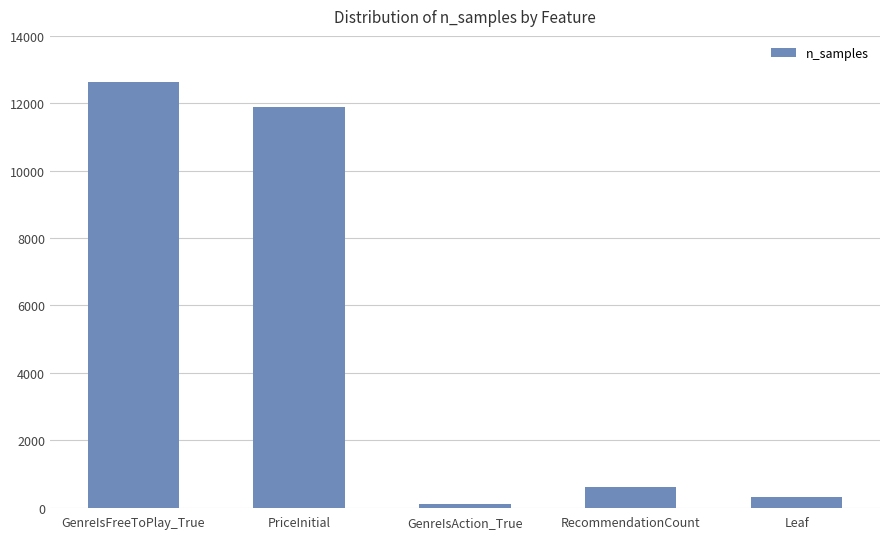

List the labels in order of value, largest first.

GenreIsFreeToPlay_True, PriceInitial, RecommendationCount, Leaf, GenreIsAction_True